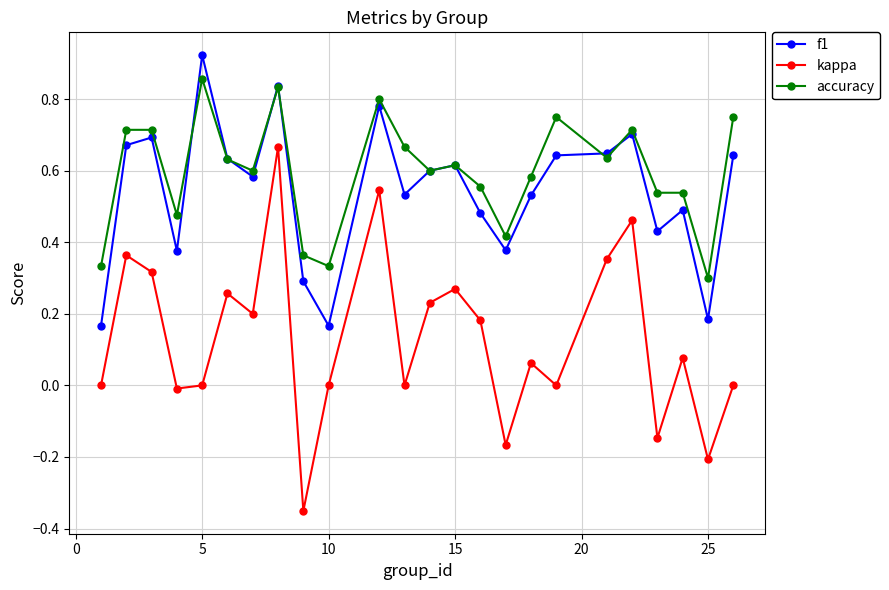

List the series in order of their peak value, highest first.

f1, accuracy, kappa